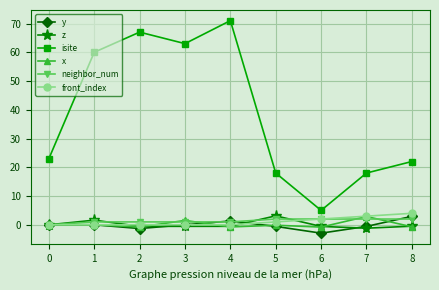

Which series has the widest spread of values?

isite